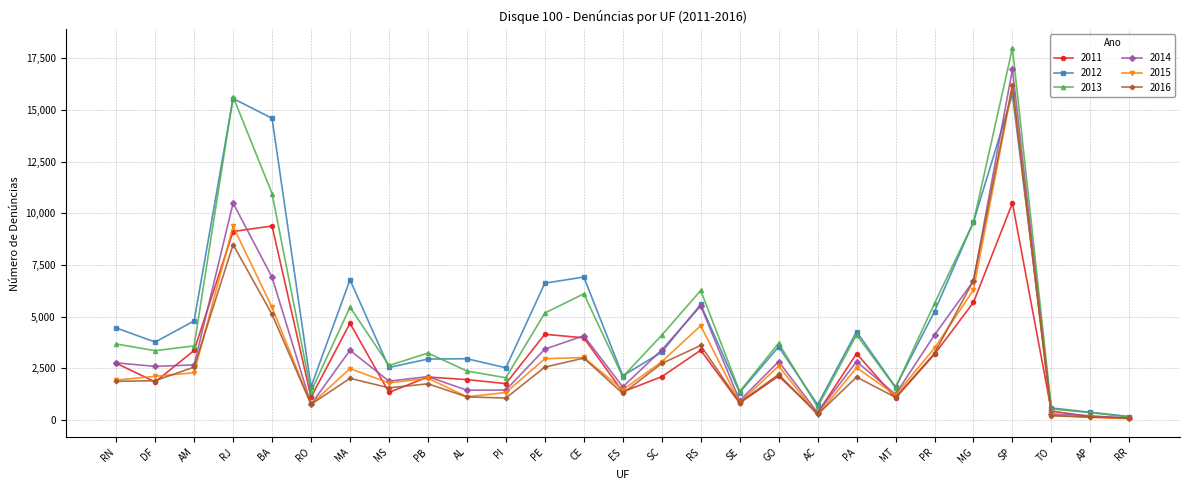

True or false: 2012 and 2014 cross at least once.

True